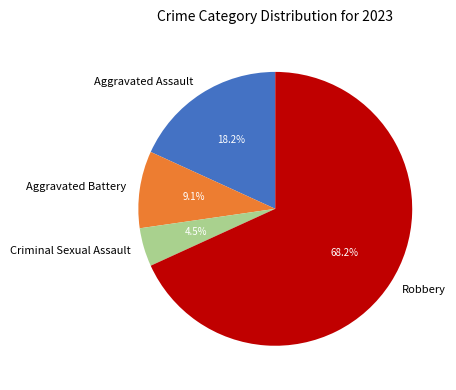

To the nearest percent, what portion does Aggravated Assault represent?

18%